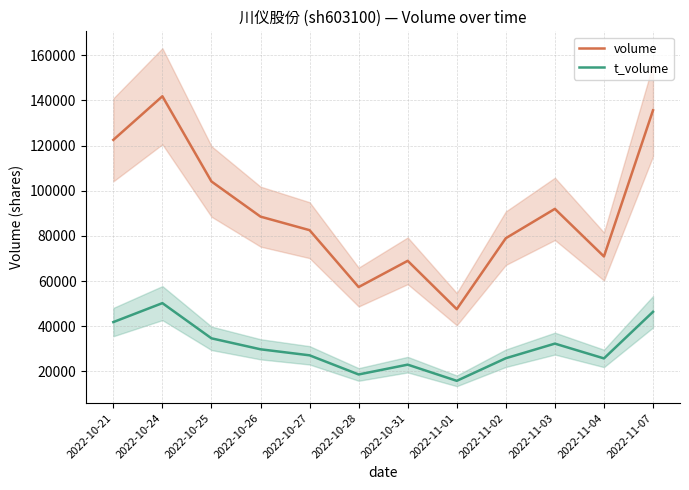

True or false: volume and t_volume intersect in this chart.

False